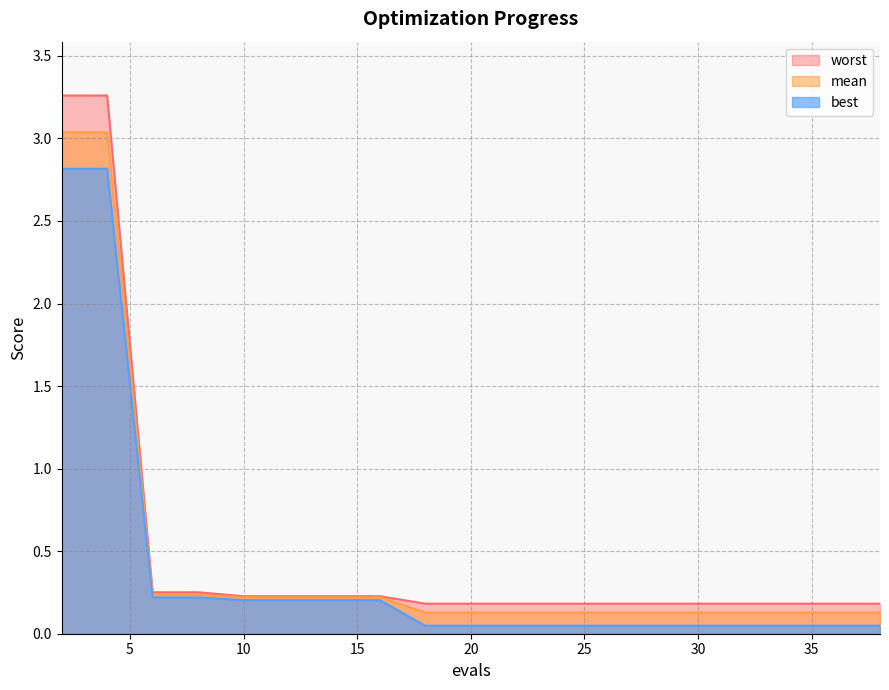

List the labels in order of worst value, largest first.

2, 4, 6, 8, 10, 12, 14, 16, 18, 20, 22, 24, 26, 28, 30, 32, 34, 36, 38